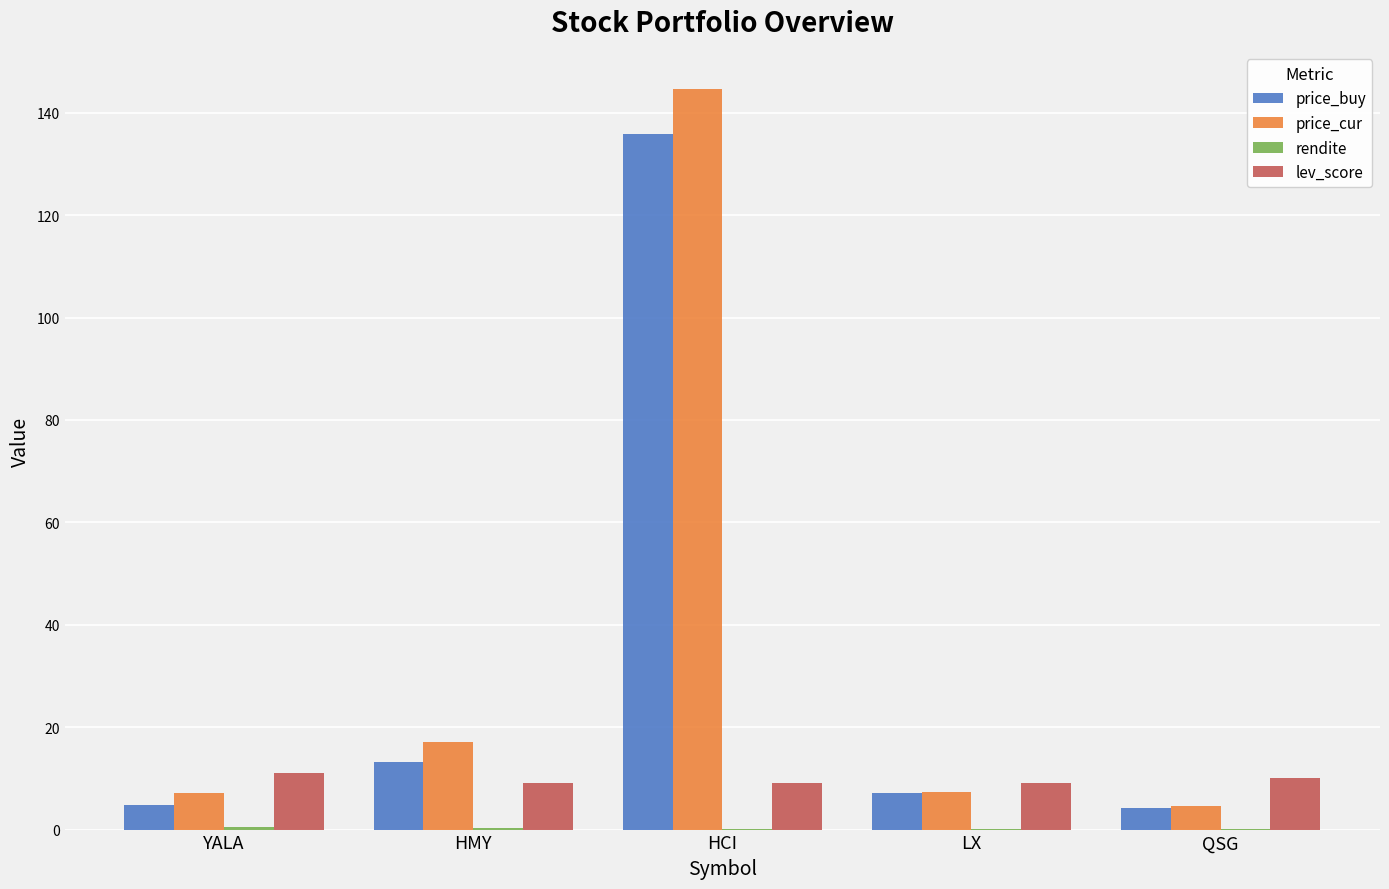

What is the maximum value shown in the chart?

144.7